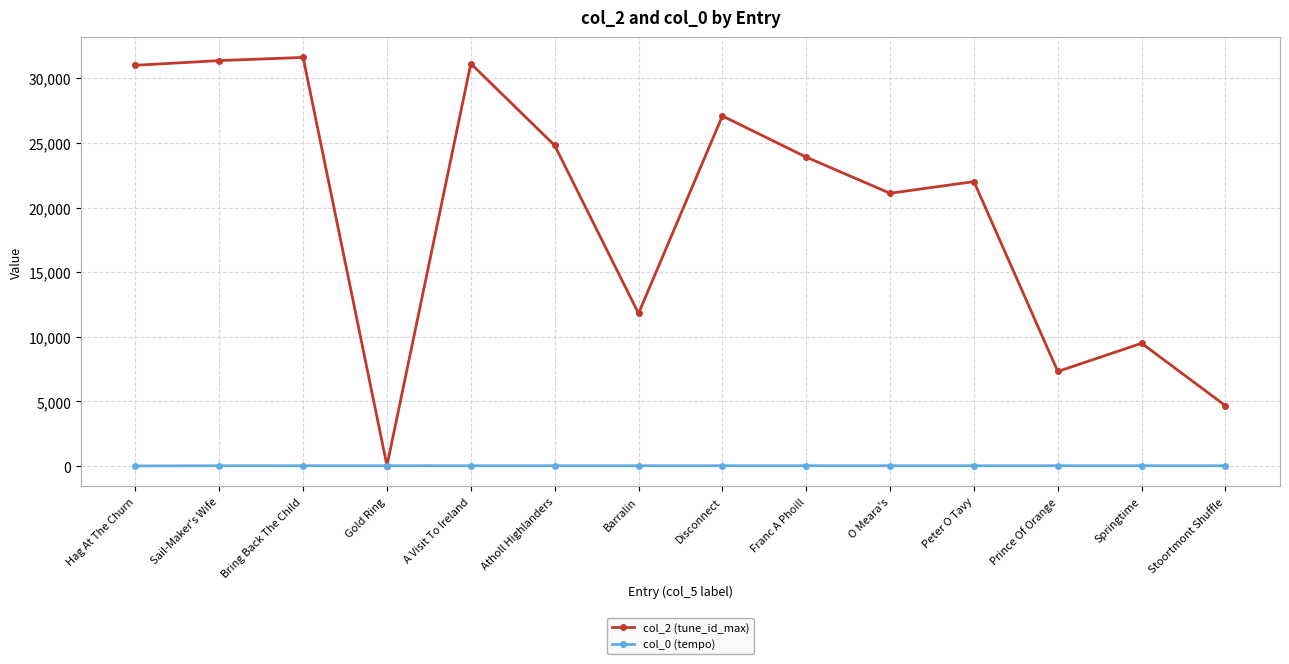

How many categories are shown in the chart?

14